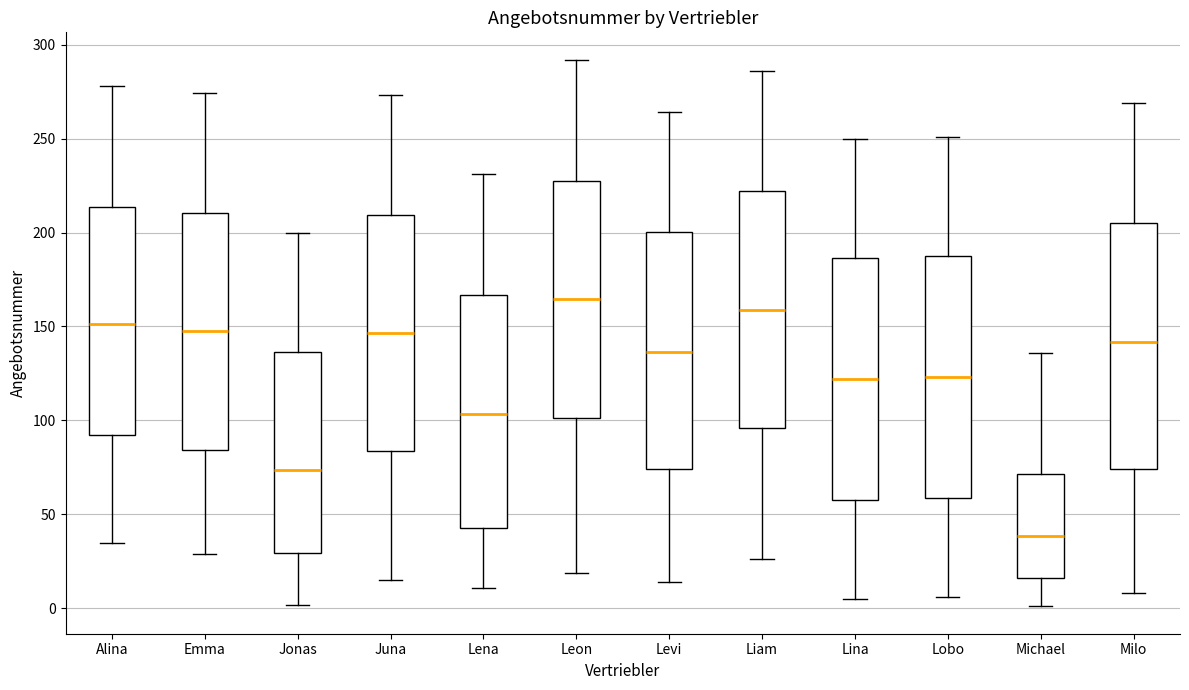

Reading left to right, read every box against the y-axis: the position of its median line, the range the box covers, and the ends of its whiskers. The values are not printed on the chart, so give them approximately, as read against the axis.

Alina: median 150, box 90 to 215, whiskers 35 to 280
Emma: median 150, box 85 to 210, whiskers 30 to 275
Jonas: median 75, box 30 to 135, whiskers 0 to 200
Juna: median 145, box 85 to 210, whiskers 15 to 275
Lena: median 105, box 45 to 165, whiskers 10 to 230
Leon: median 165, box 100 to 230, whiskers 20 to 290
Levi: median 135, box 75 to 200, whiskers 15 to 265
Liam: median 160, box 95 to 220, whiskers 25 to 285
Lina: median 120, box 60 to 185, whiskers 5 to 250
Lobo: median 125, box 60 to 185, whiskers 5 to 250
Michael: median 40, box 15 to 70, whiskers 0 to 135
Milo: median 140, box 75 to 205, whiskers 10 to 270